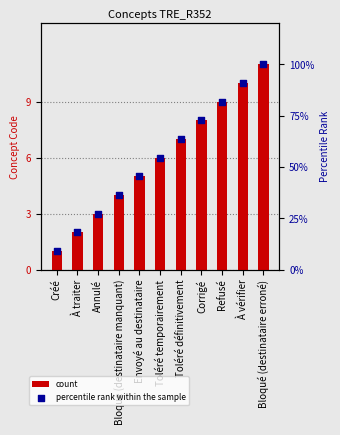

Which series has the widest spread of Y values?

percentile rank within the sample